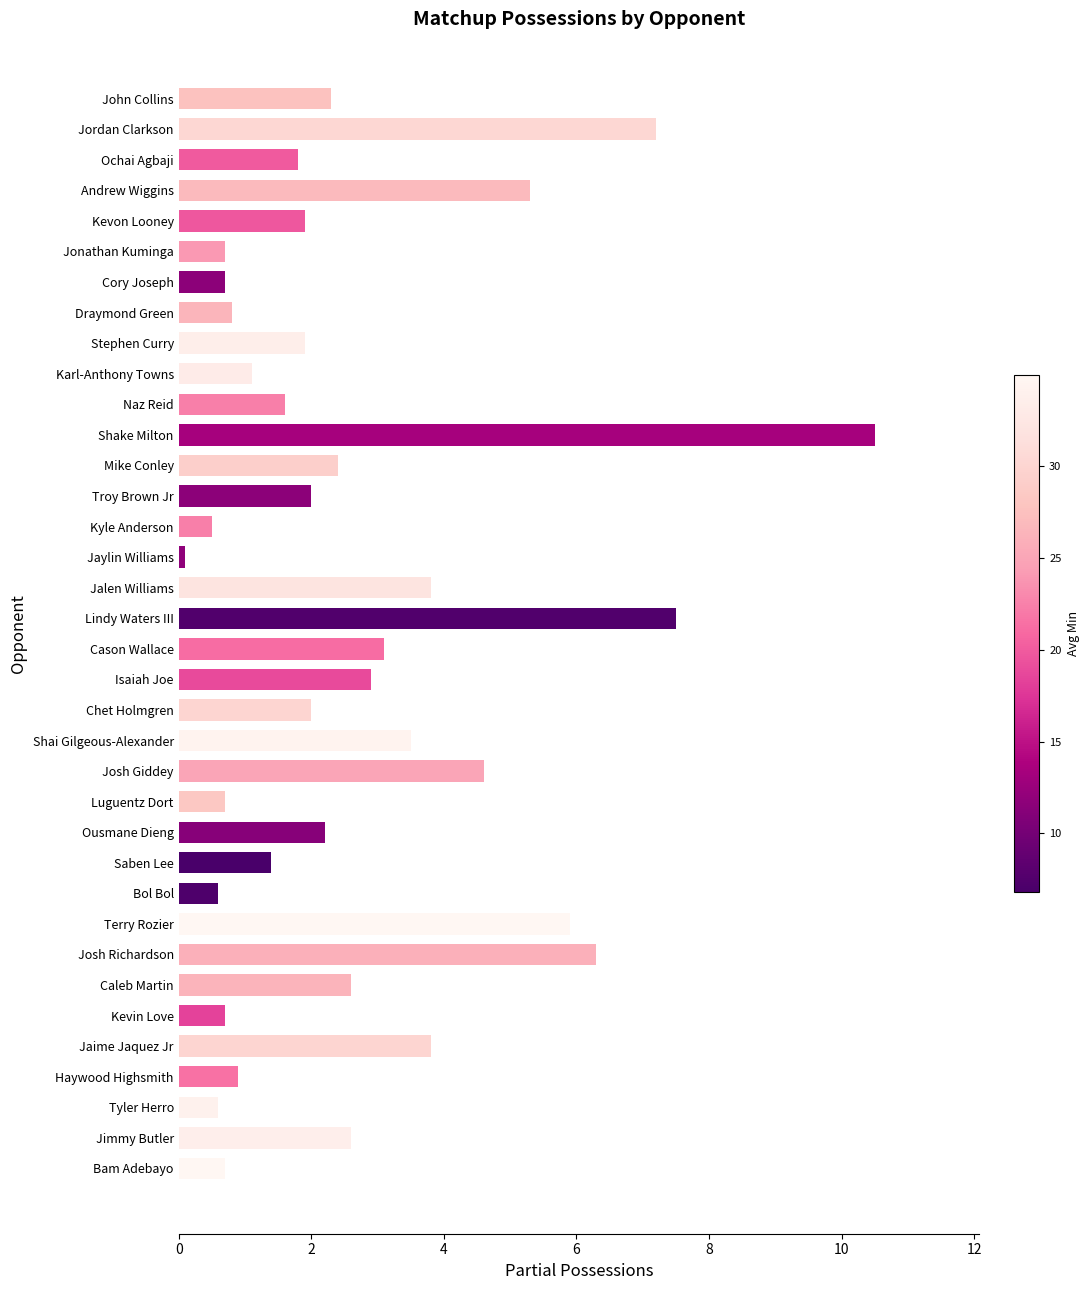

Read the value at Ousmane Dieng.

2.2